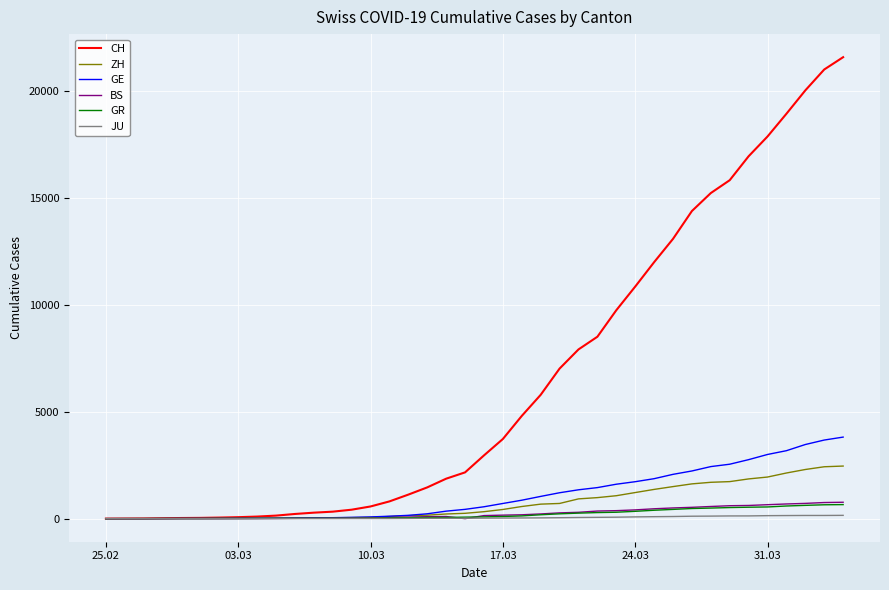

What is the highest value of the GE series?

3816